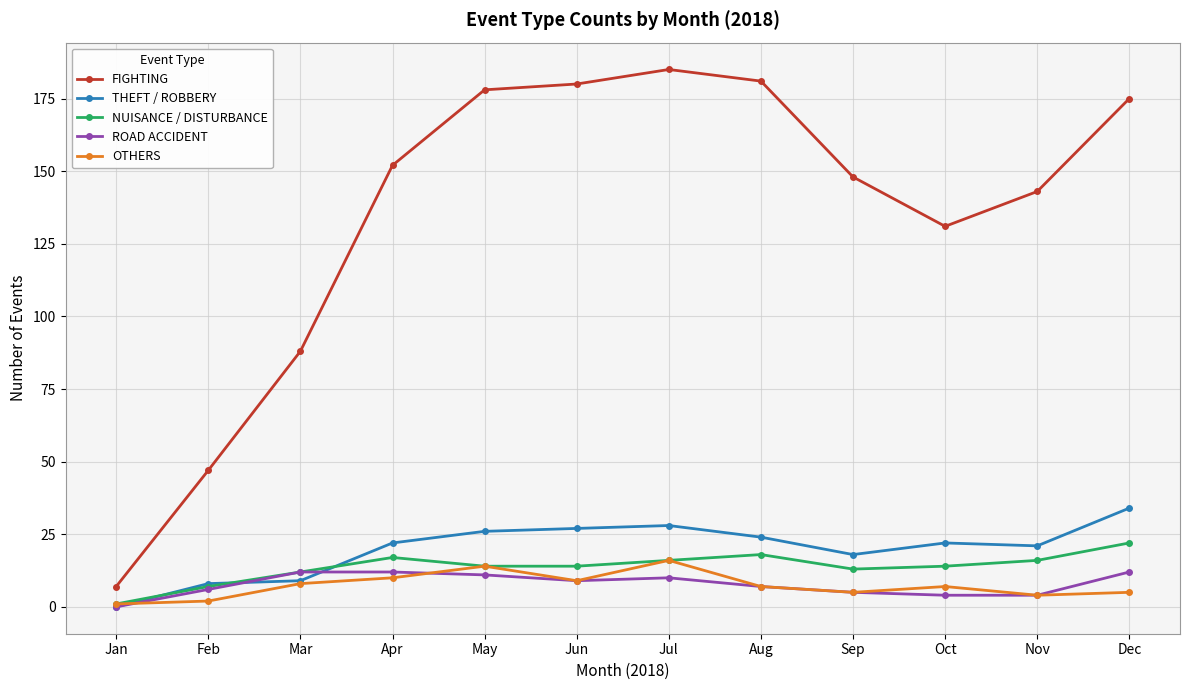

Which series changed the most between Feb and Mar?

FIGHTING